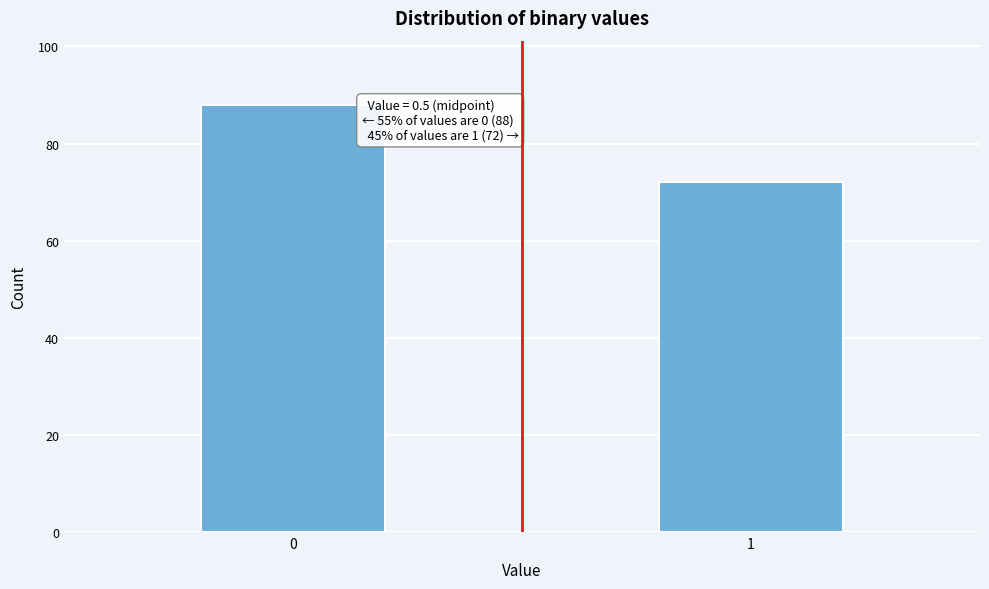

Reading left to right, transcribe all the data shown in this chart.

88	72